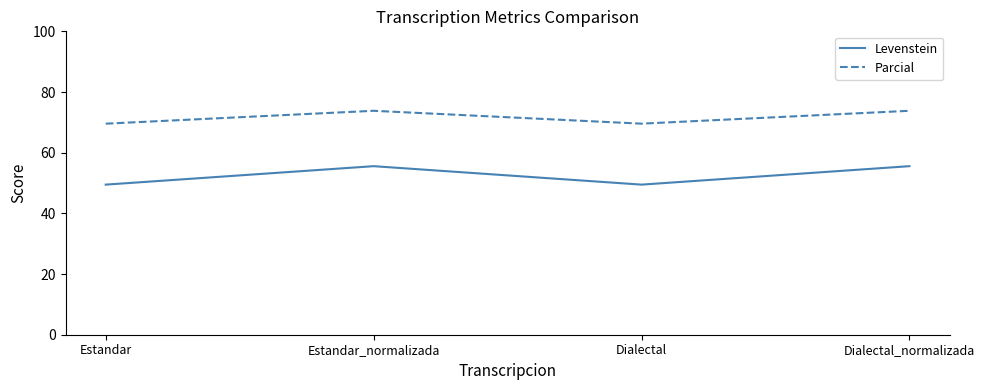

What is the highest value of the Levenstein series?

55.6